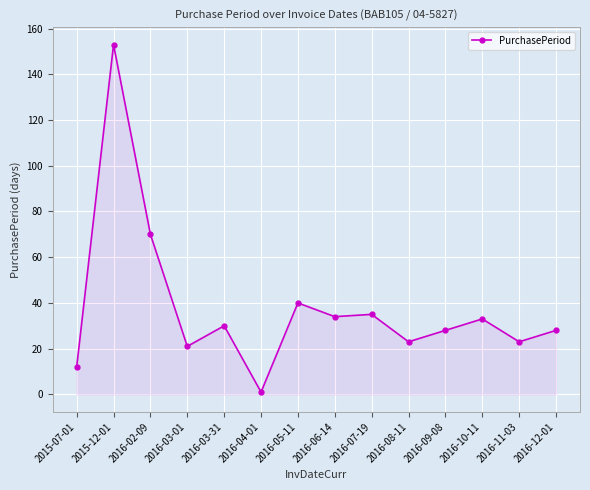

Reading left to right, list all the values displayed in this chart.

2015-07-01=12	2015-12-01=153	2016-02-09=70	2016-03-01=21	2016-03-31=30	2016-04-01=1	2016-05-11=40	2016-06-14=34	2016-07-19=35	2016-08-11=23	2016-09-08=28	2016-10-11=33	2016-11-03=23	2016-12-01=28